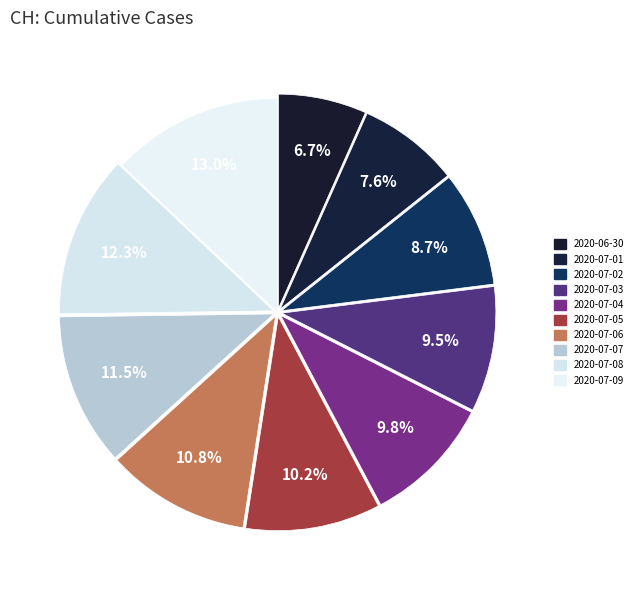

How many segments does this pie chart have?

10